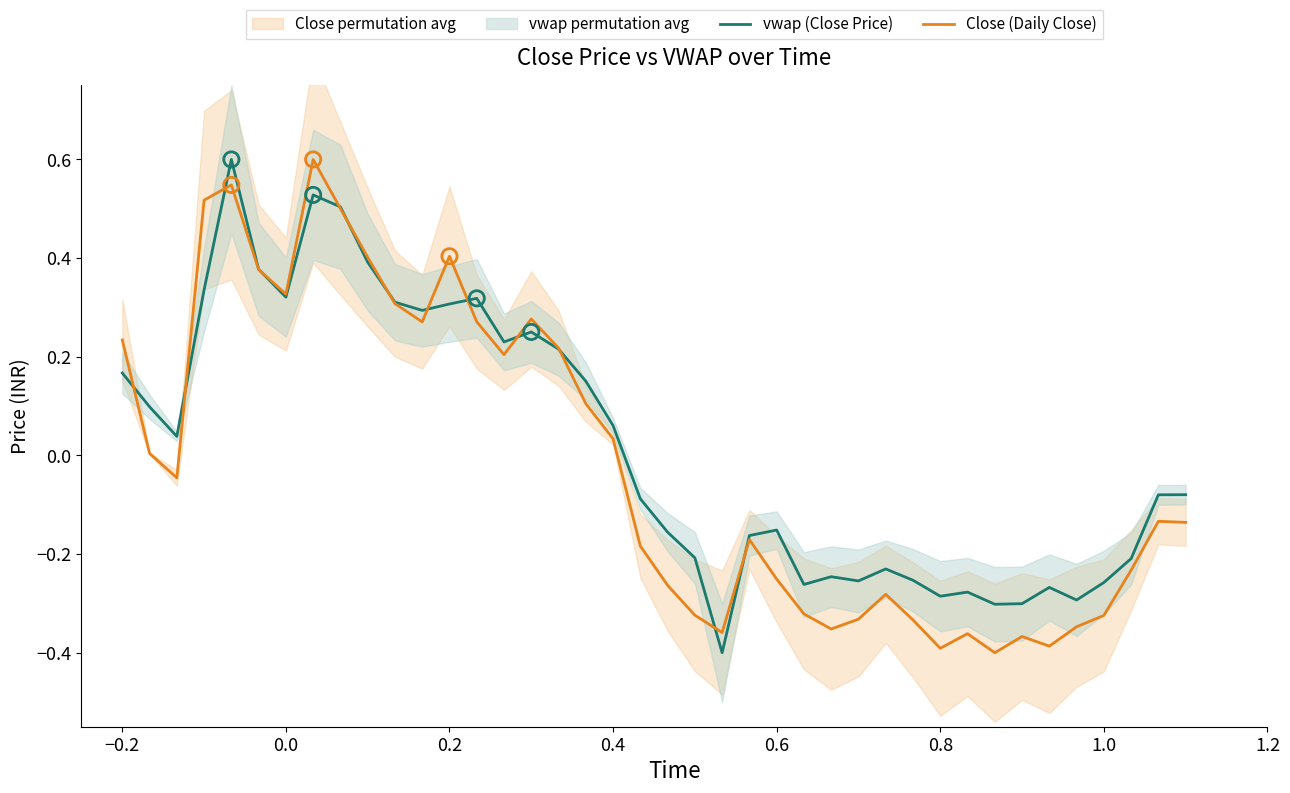

Which series has the largest total across all categories?

vwap (Close Price)